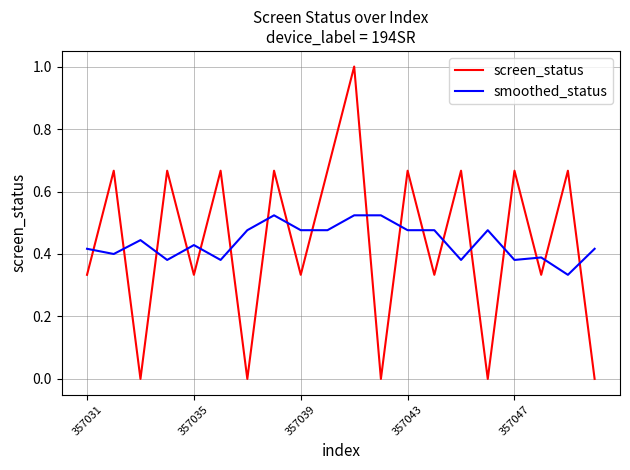

List the series in order of their peak value, highest first.

screen_status, smoothed_status